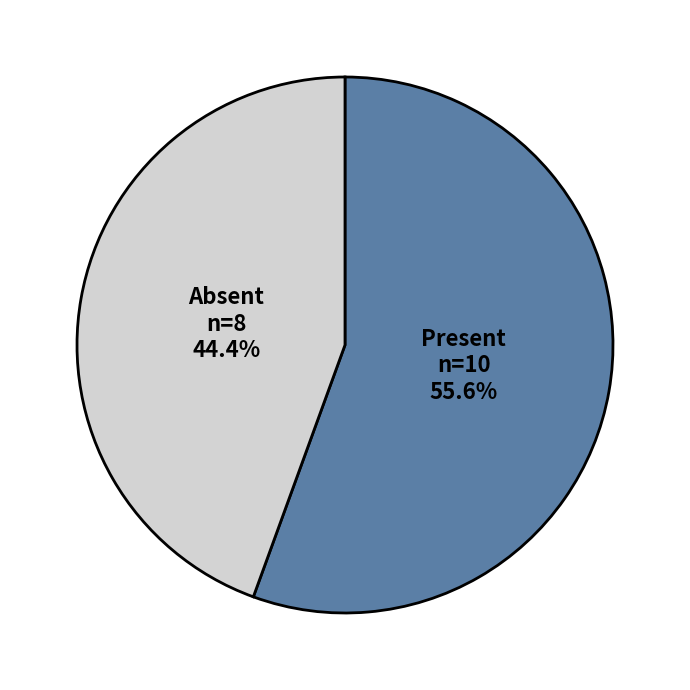

Count the number of slices in the pie.

2